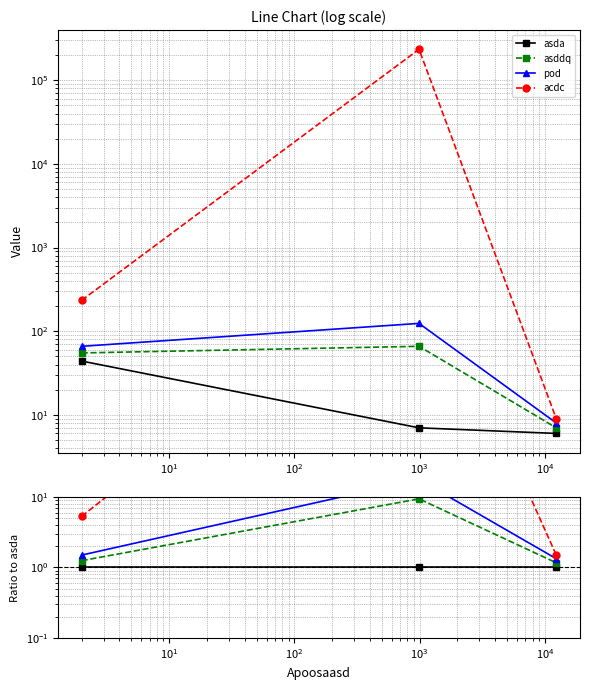

Rank the series by their maximum value, from lowest to highest.

asda, asddq, pod, acdc